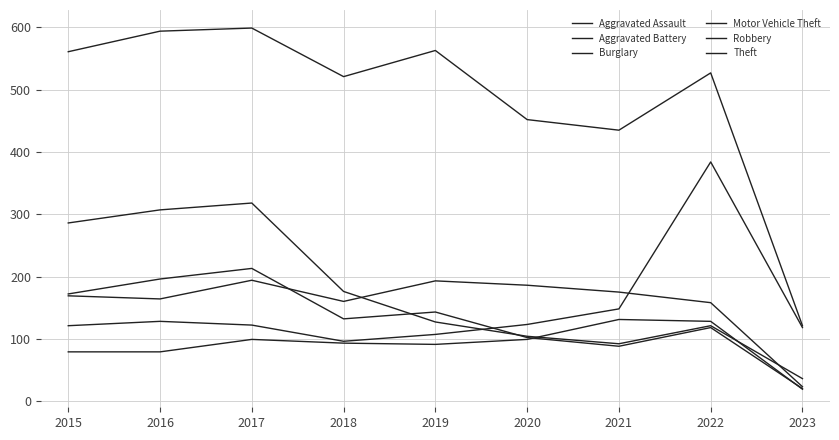

At which category is the sum across all series the highest?

2017